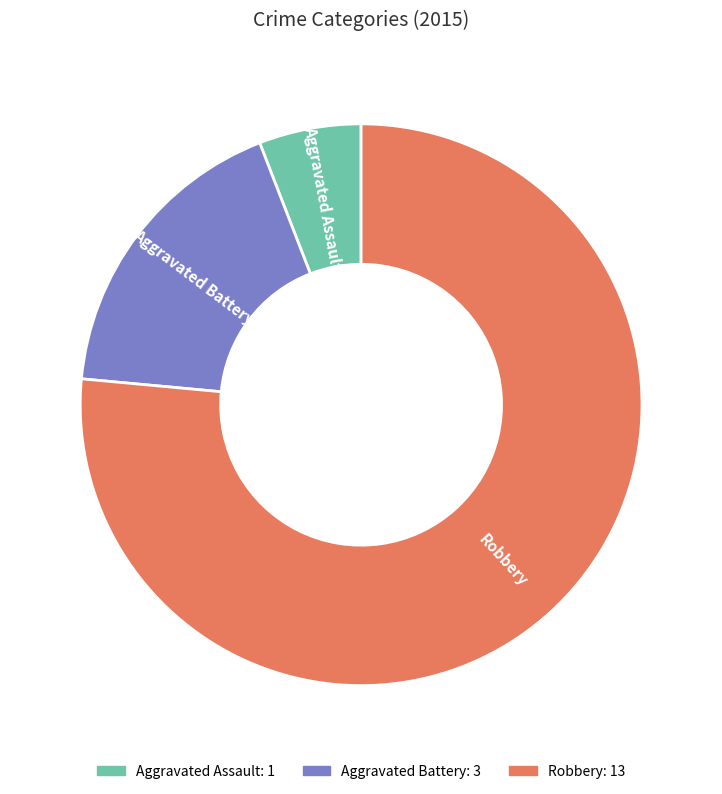

Is it true that Robbery is 76% of the pie?

True